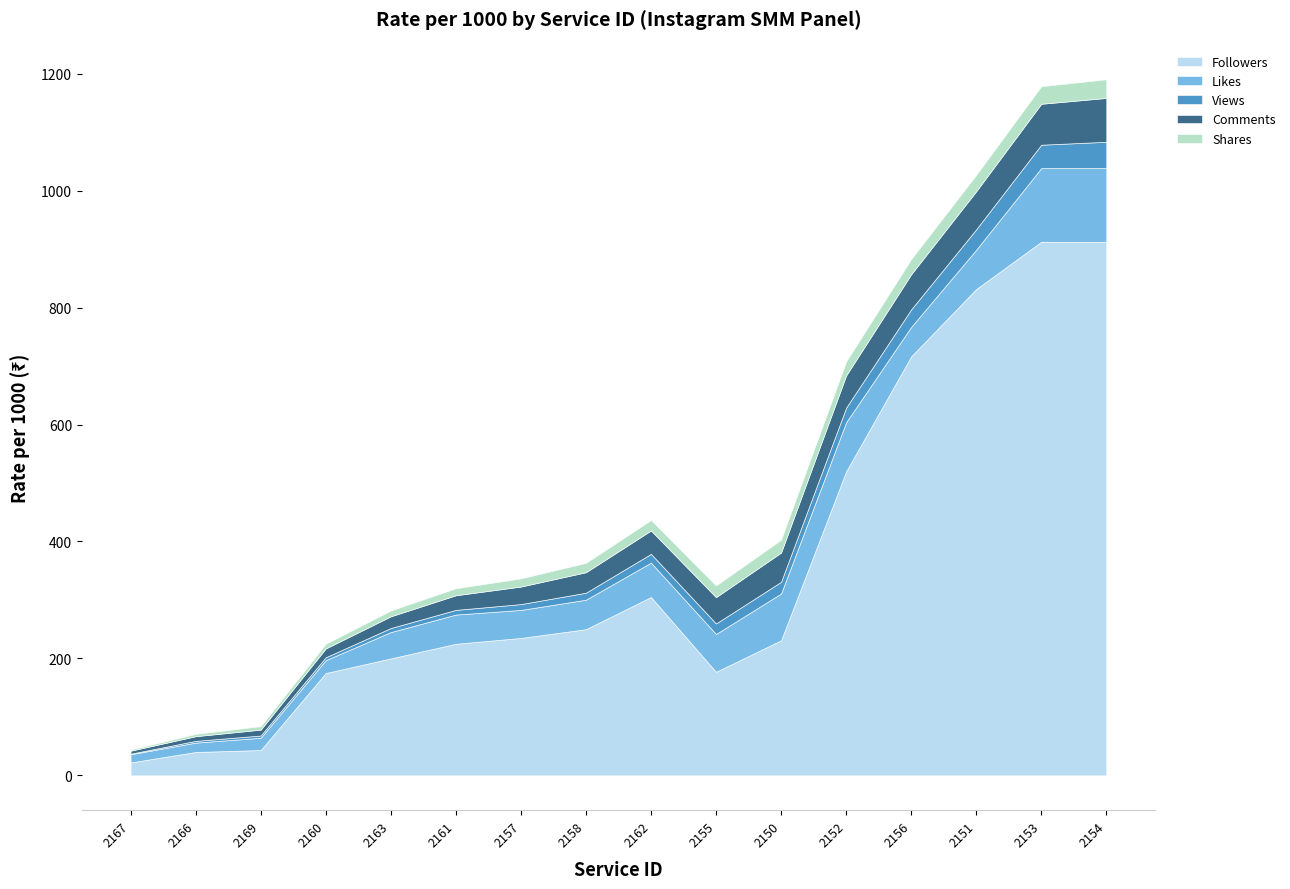

How many data points does each series have?

16